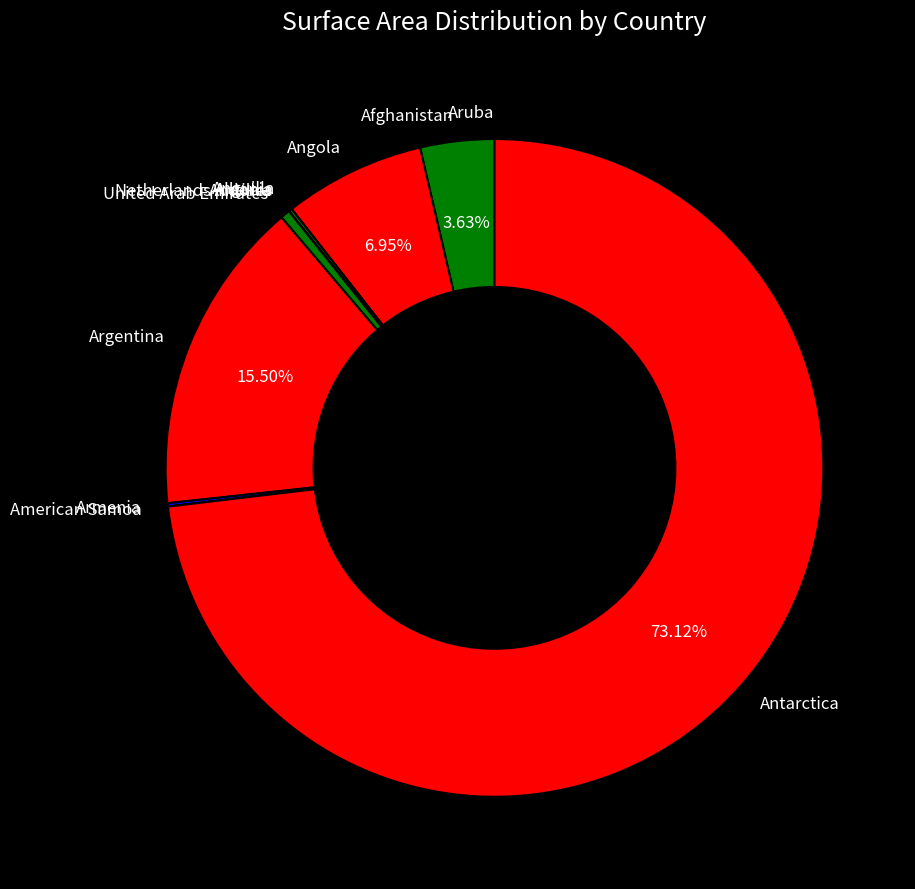

What is the largest slice in the pie chart?

Antarctica